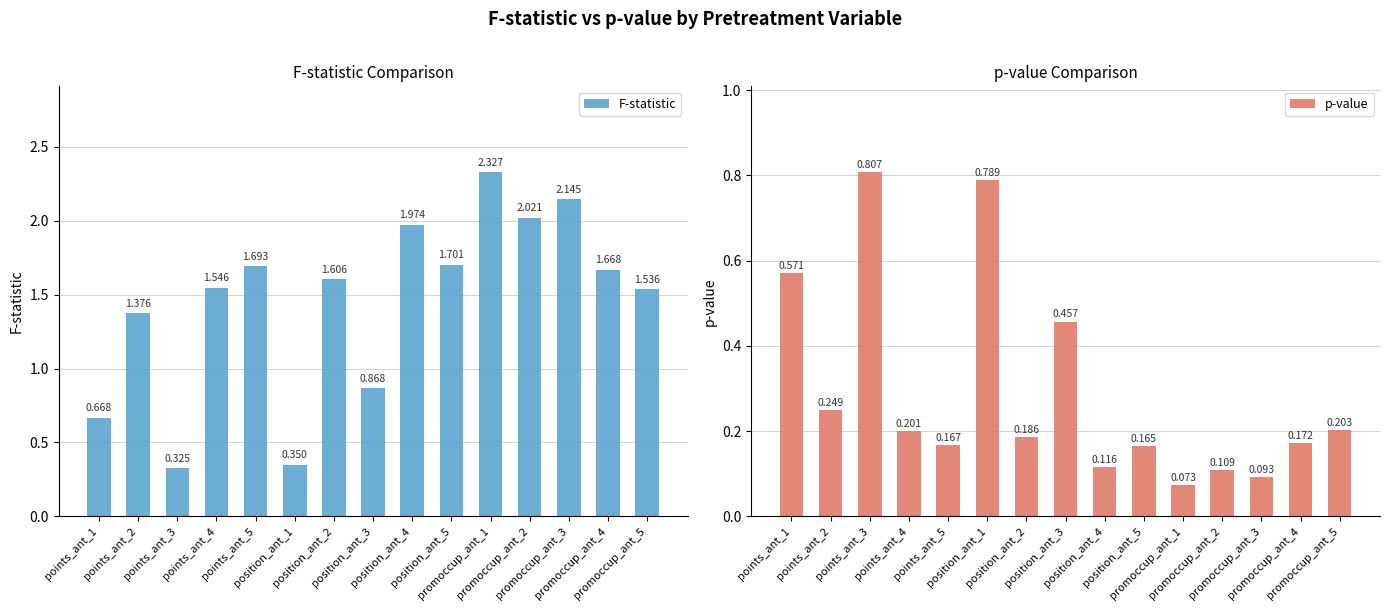

What is the difference between the highest and lowest values at points_ant_2?

1.1